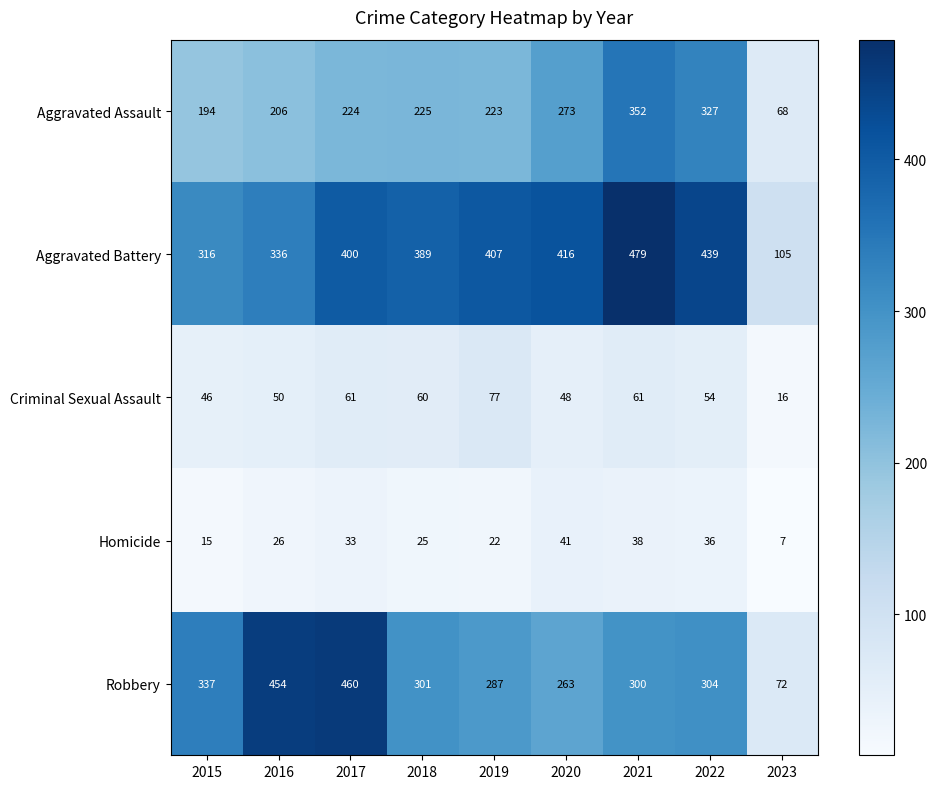

What is the sum of the Aggravated Battery values at 2018 and 2022?

828